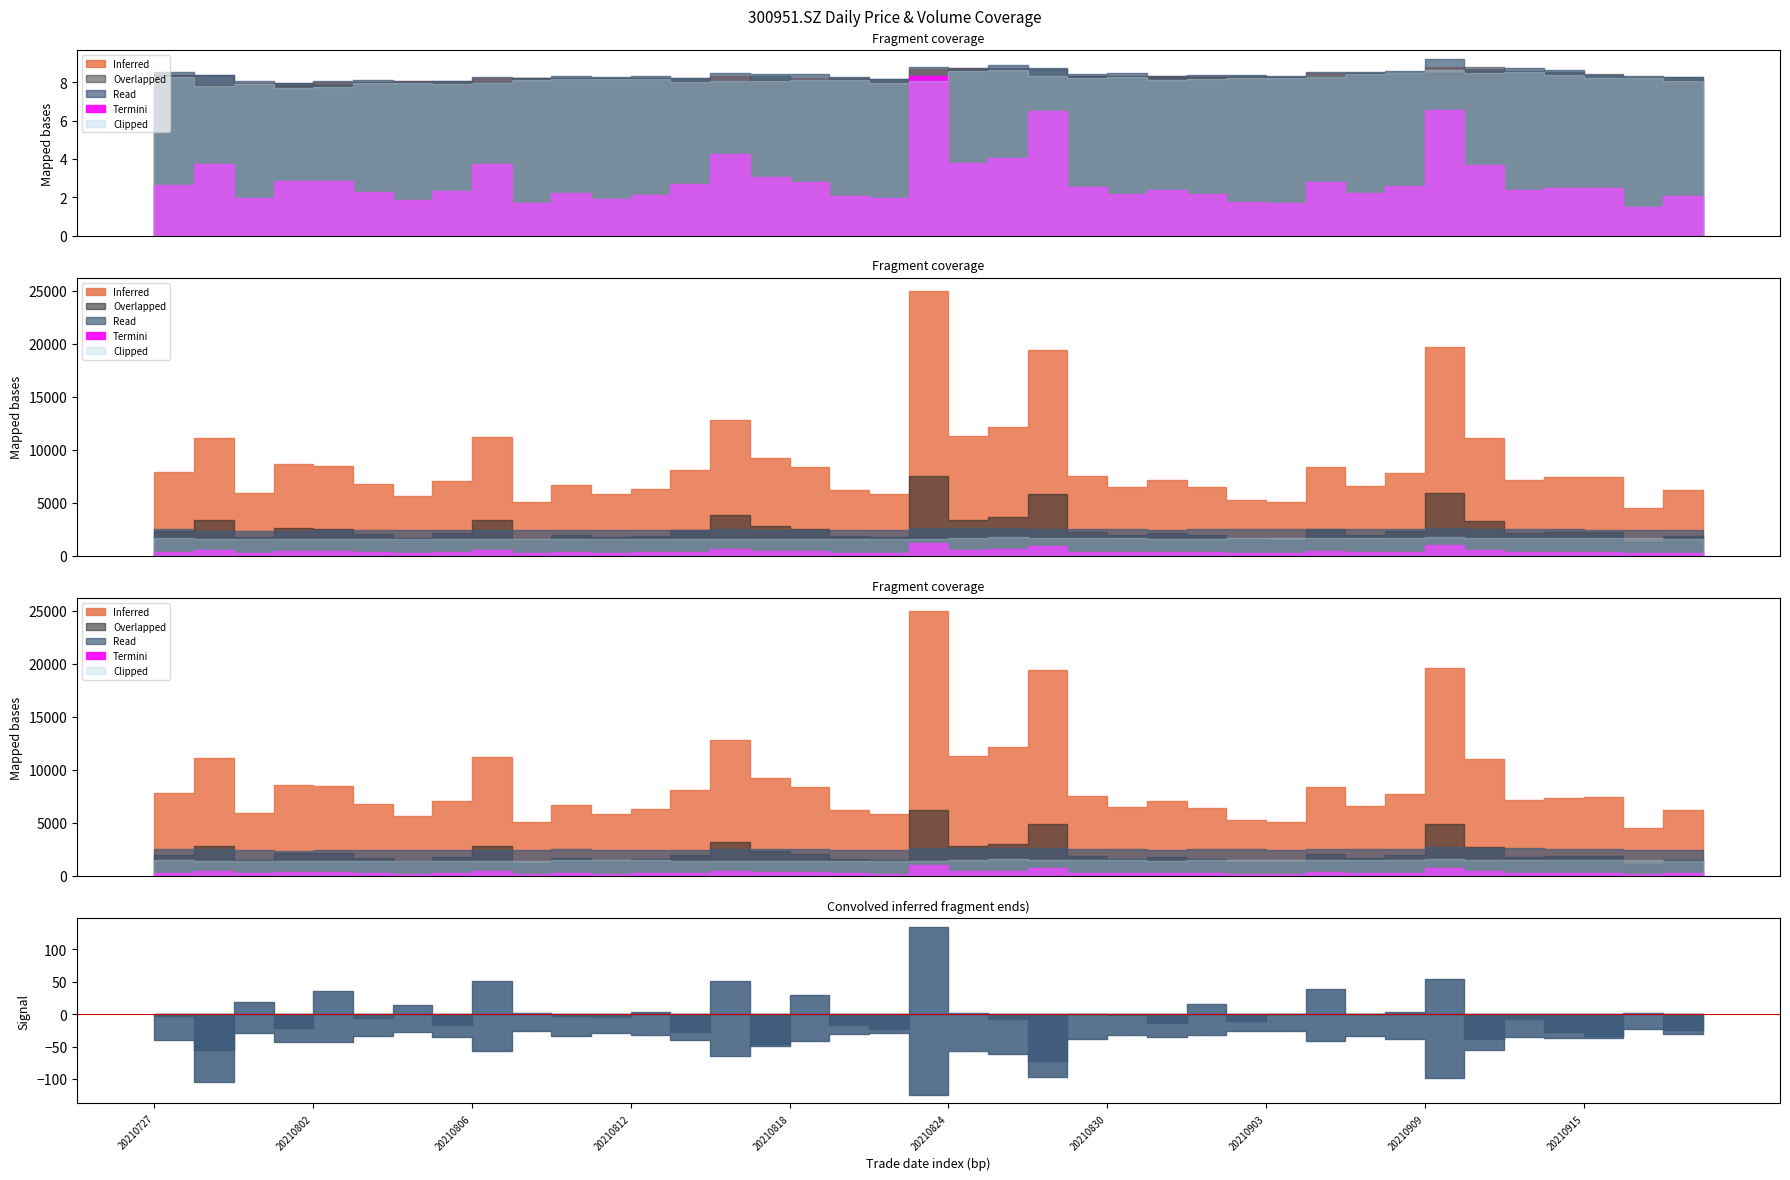

True or false: vol and low cross at least once.

False